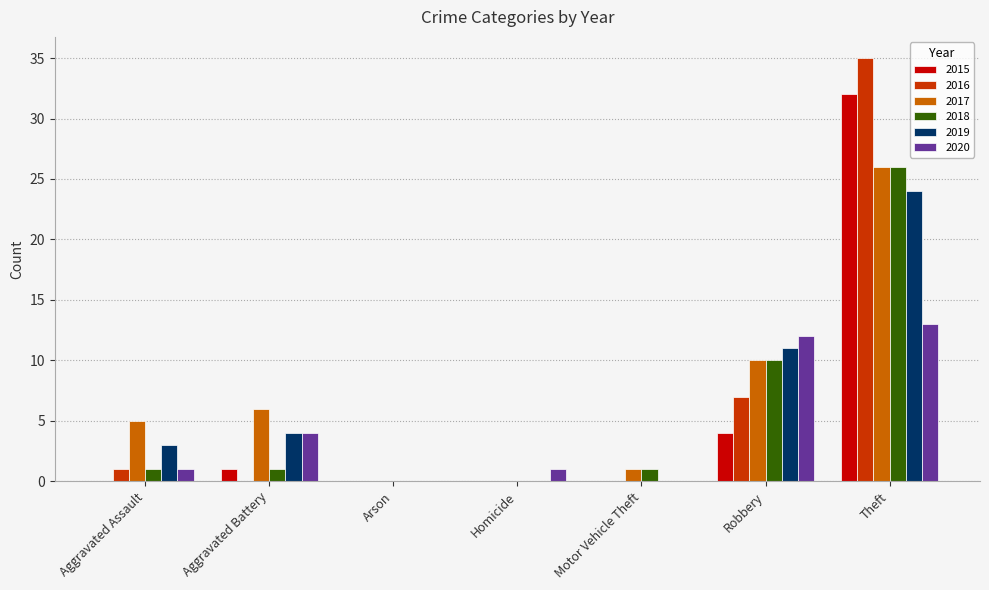

True or false: 2019 has a value of 1 at Aggravated Assault.

False